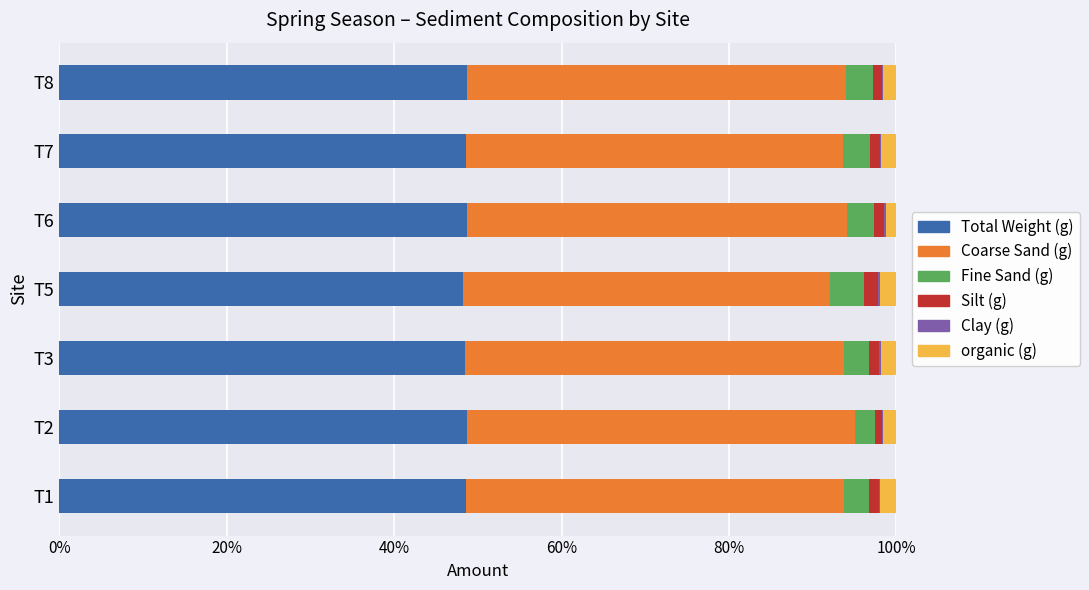

True or false: Total Weight (g) has a value of 82.0 at T3.

False